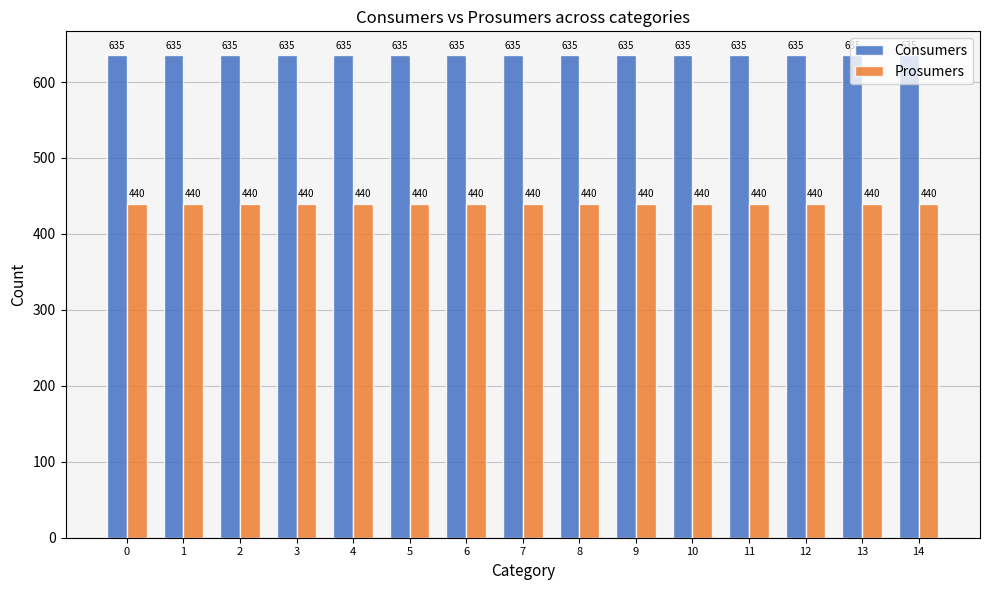

True or false: Prosumers has a value of 250 at 7.

False